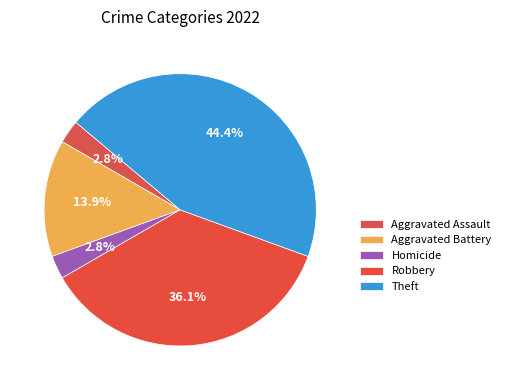

To the nearest percent, what is the difference between the largest and smallest slice percentages?

42%